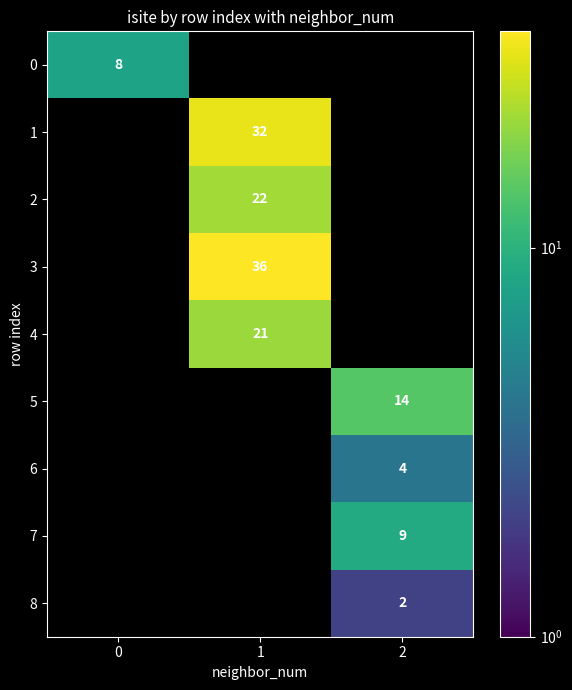

Count the number of data series in this chart.

9